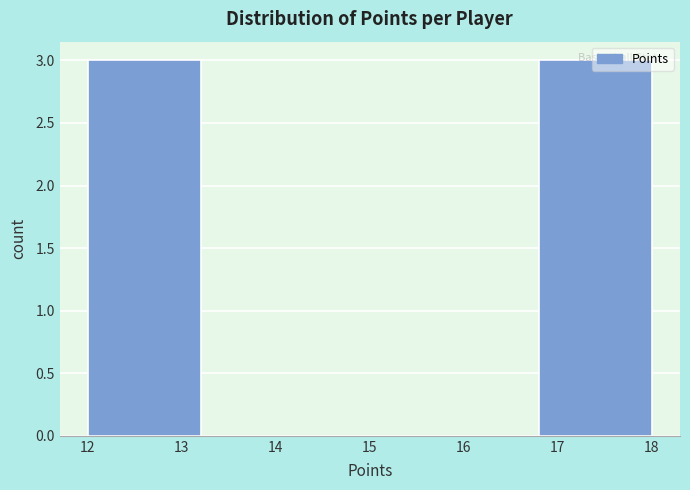

How tall is the bar that spans 12.0 to 13.2 on the x-axis? The values are not printed on the chart, so give them approximately, as read against the axis.

3